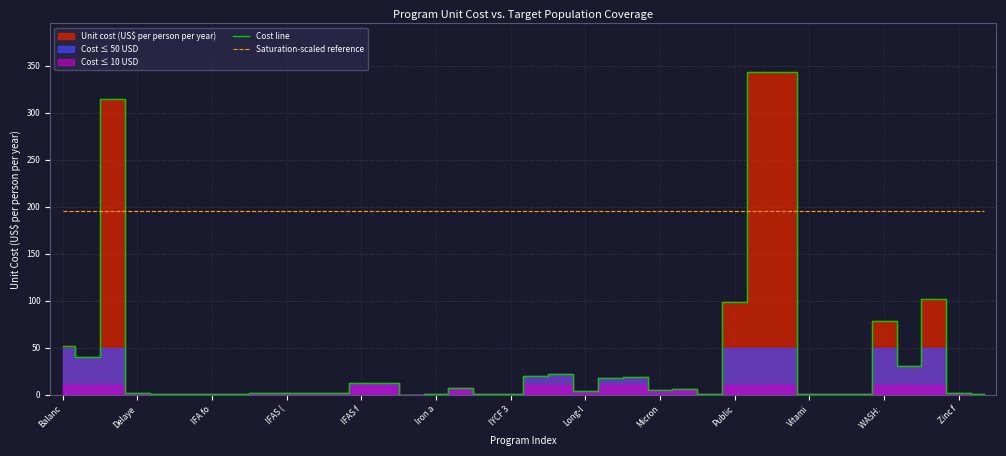

The value of Cost line at 34 is 12.0. True or false?

False